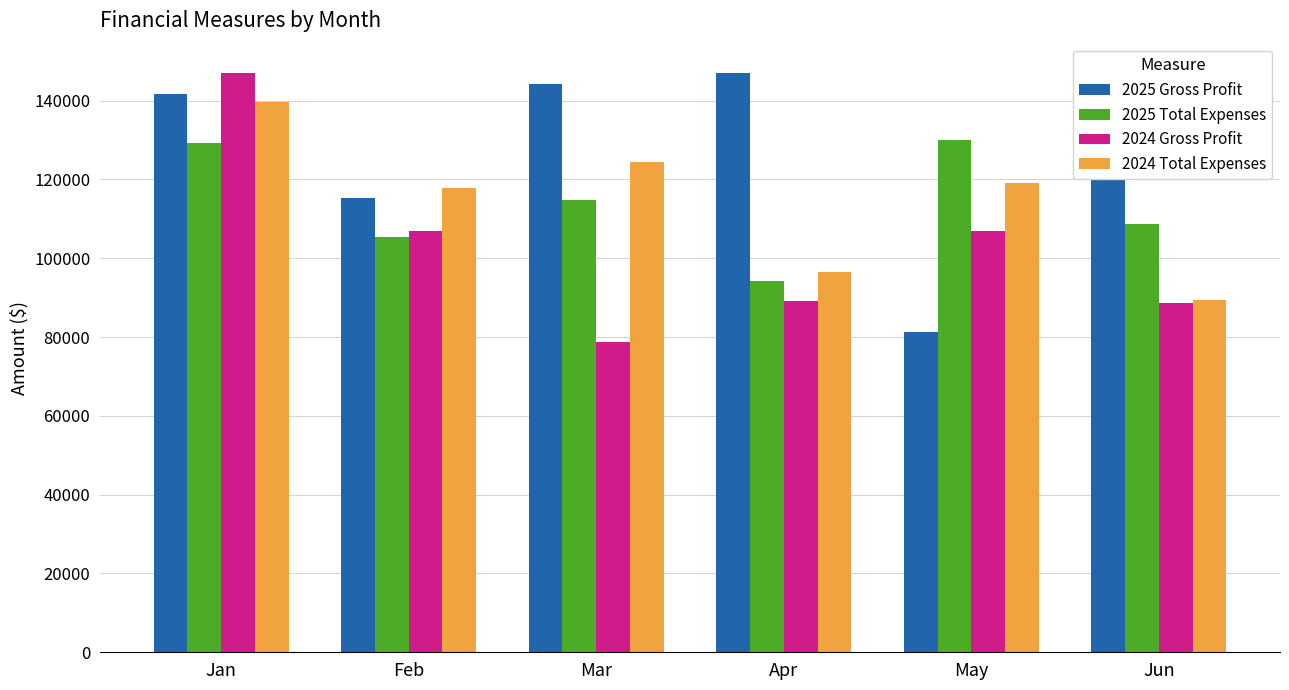

Is the value of 2025 Gross Profit at Jan greater than the value of 2025 Total Expenses at Feb?

Yes